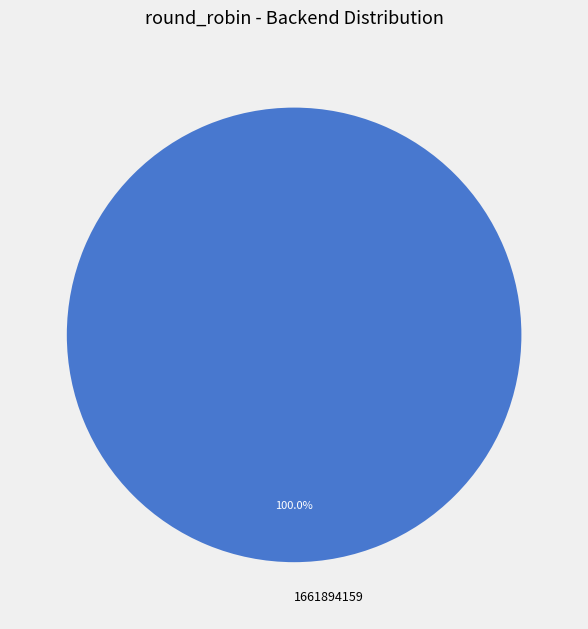

Rank the categories by value from highest to lowest.

1661894159